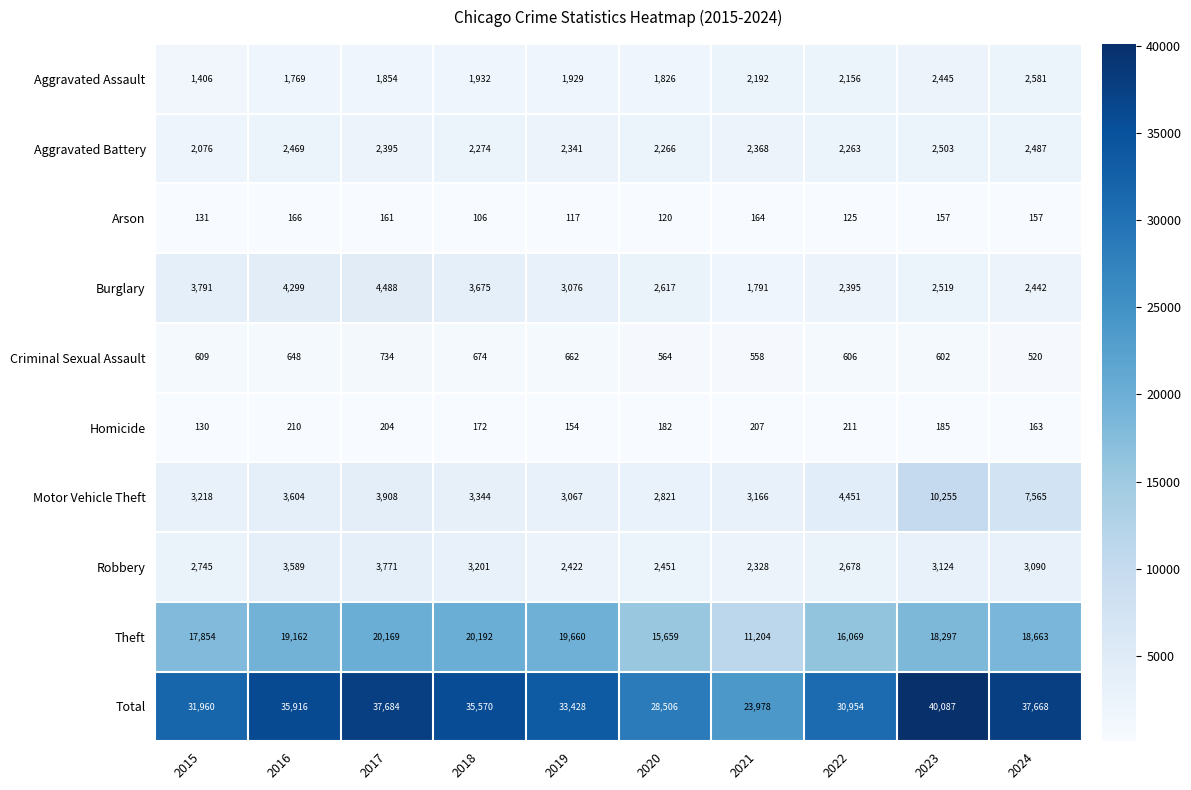

What is the difference between the highest and lowest values at 2017?

37523